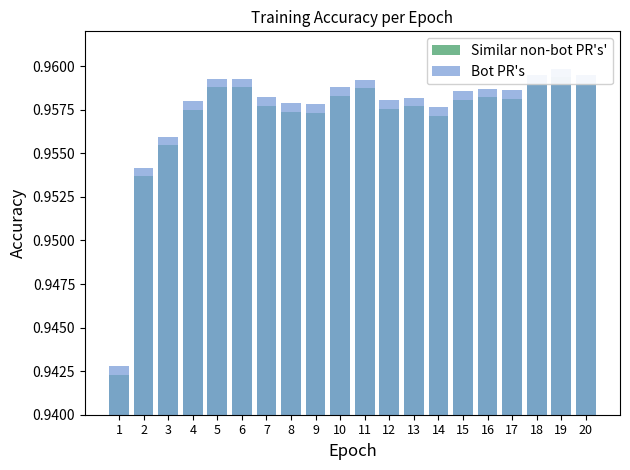

What is the approximate value of Similar non-bot PR's' at 15?

1.0